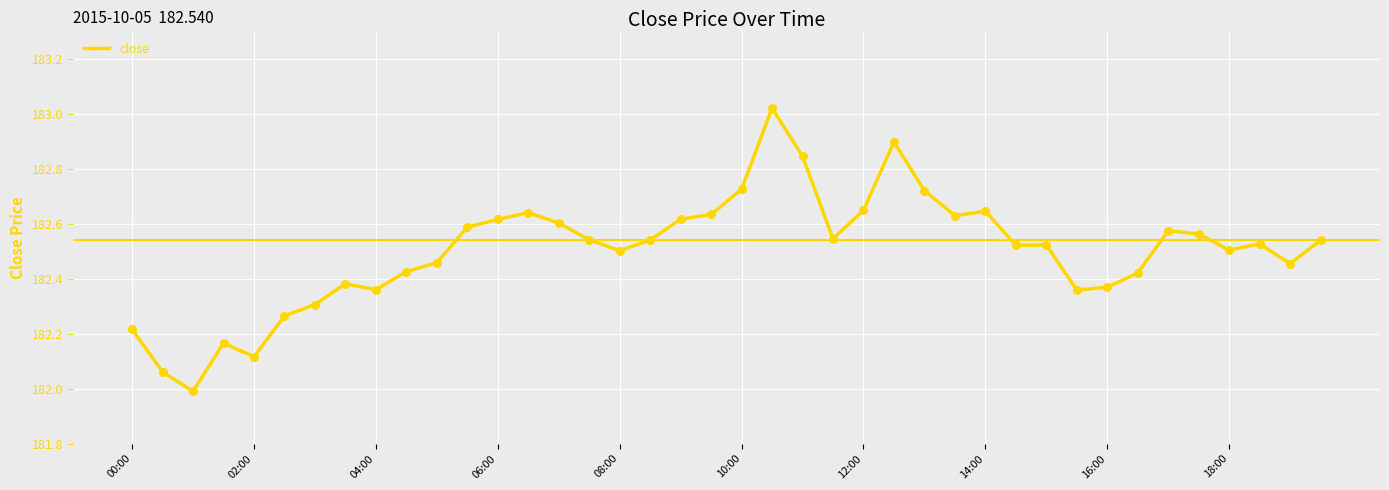

What is the minimum value shown in the chart?

182.0